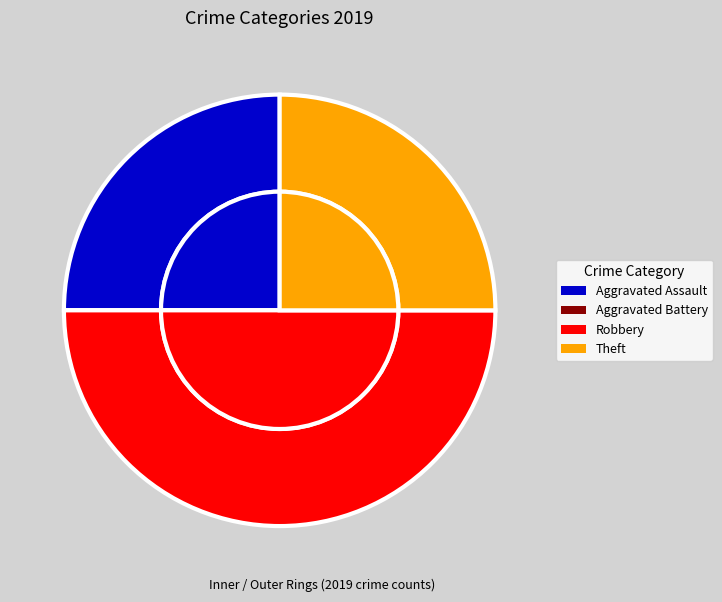

Approximately how many times larger is the value at Robbery compared to Theft?

2.0